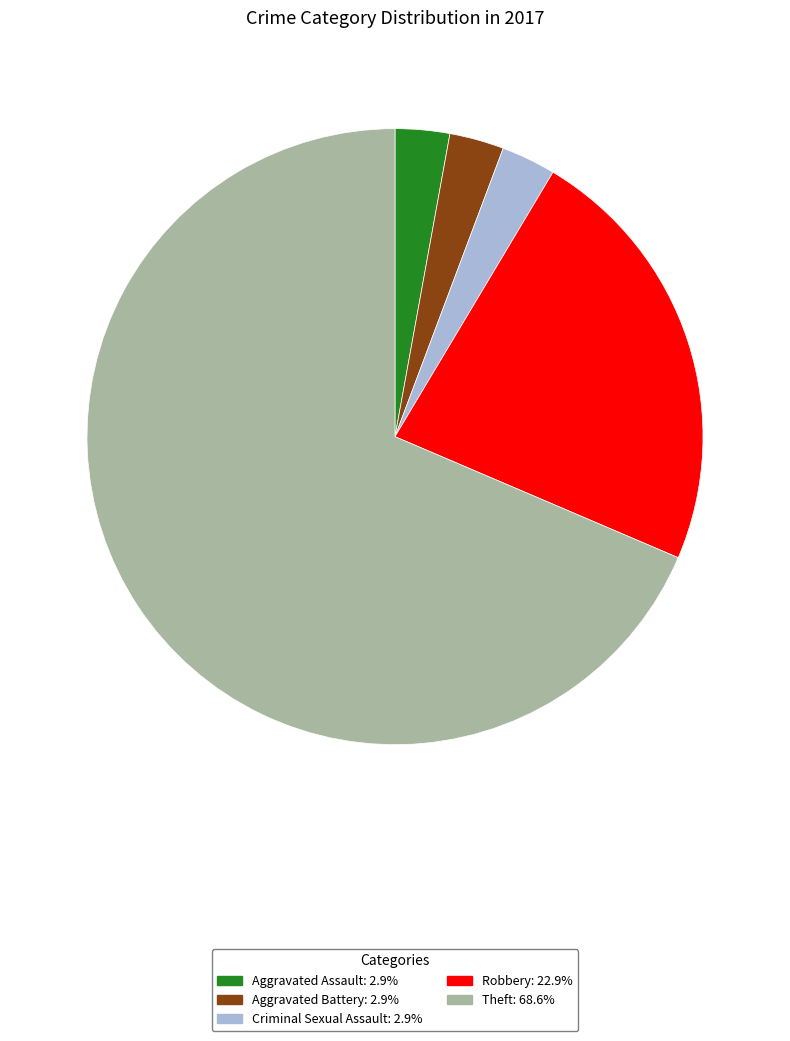

The Aggravated Battery slice represents 14% of the pie. True or false?

False